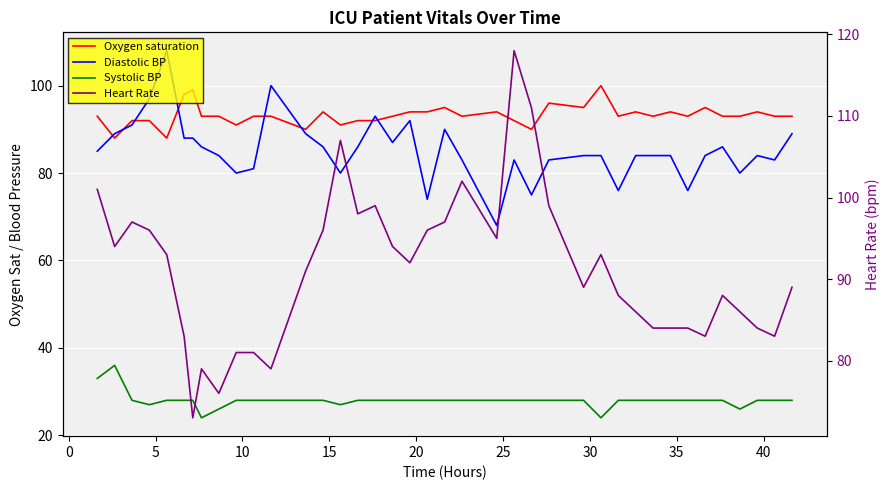

At how many categories does at least one series exceed 93?

27